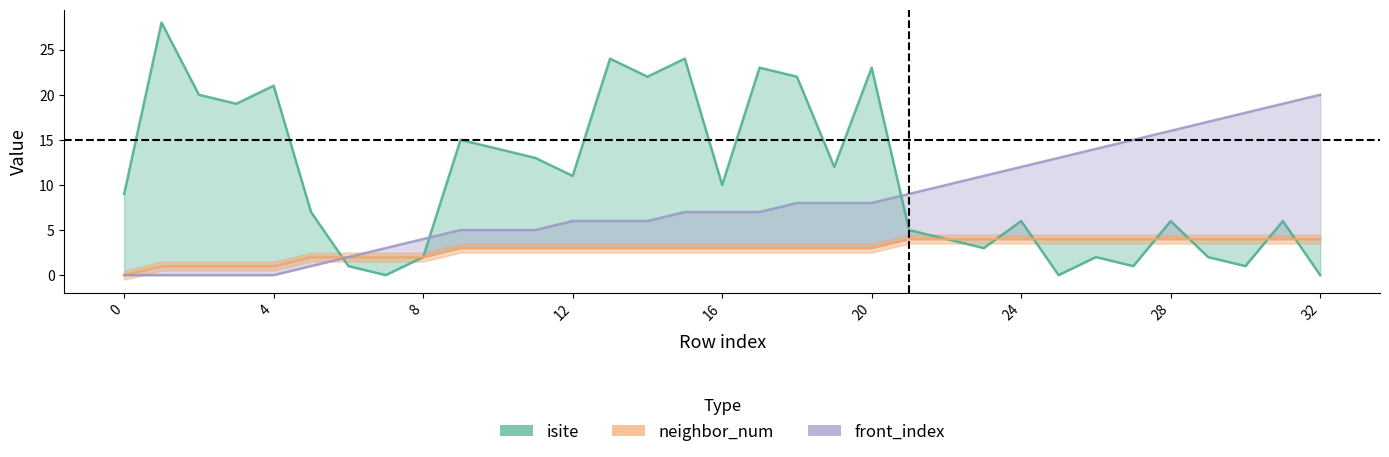

How many lines are shown in the chart?

3